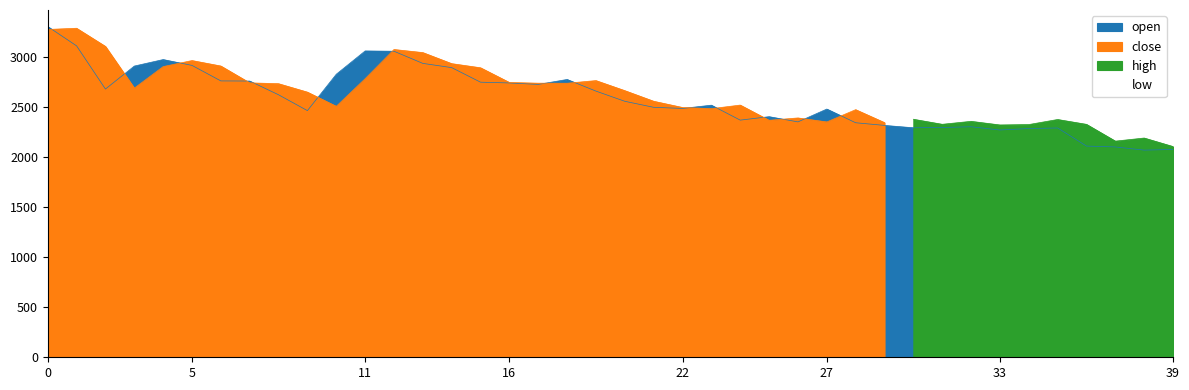

The value of open at 11 is 3062.3. True or false?

True